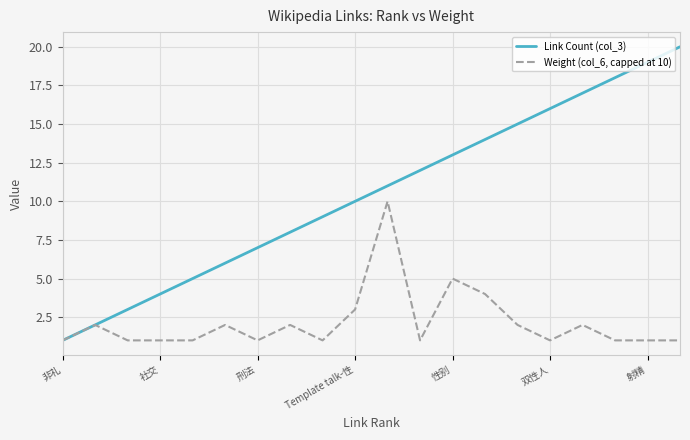

List the series in order of their peak value, highest first.

Link Count (col_3), Weight (col_6, capped at 10)